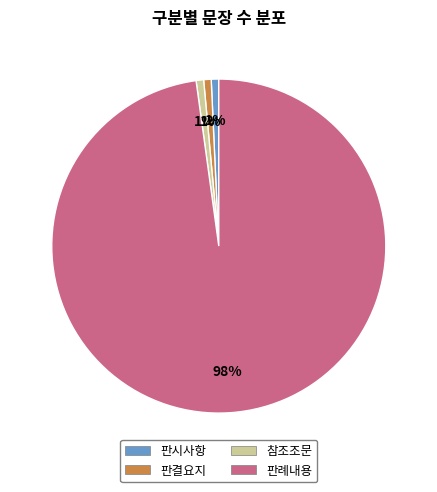

To the nearest percent, what is the average slice percentage?

25%